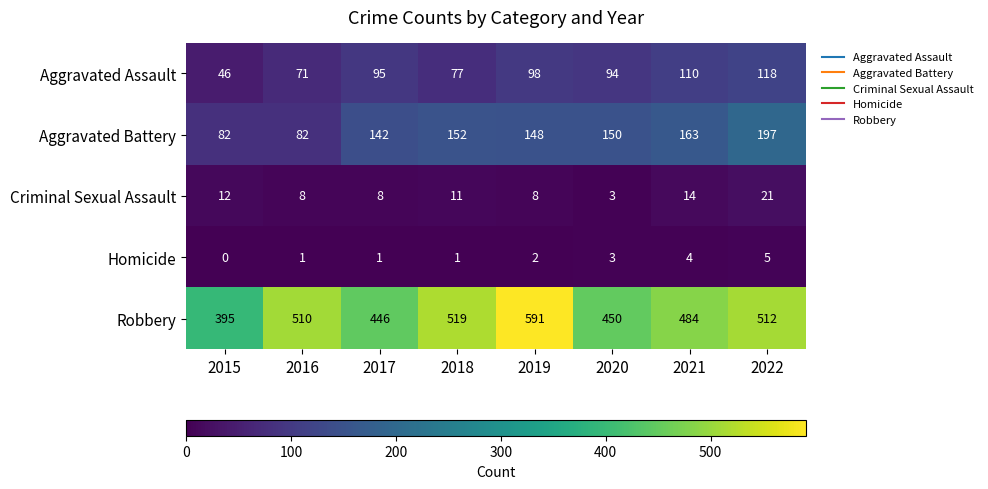

What is the sum of the Aggravated Battery values at 2015 and 2020?

232